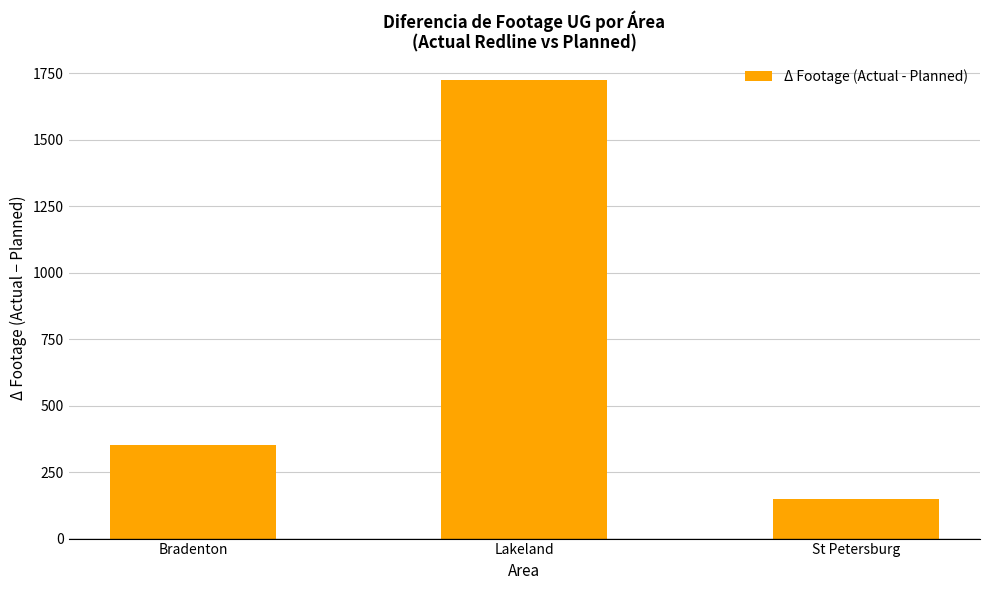

What is the greatest value displayed?

1726